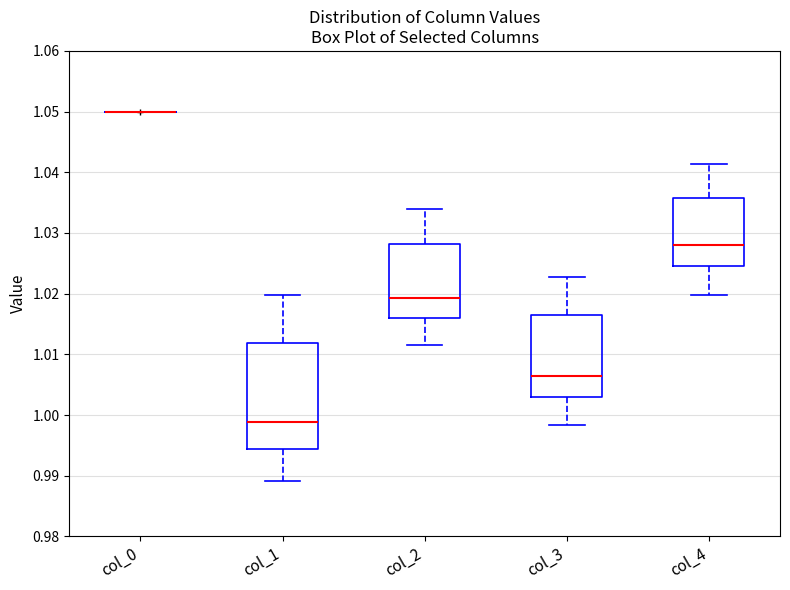

Which box is the tallest, from its lower edge to its upper edge?

col_1